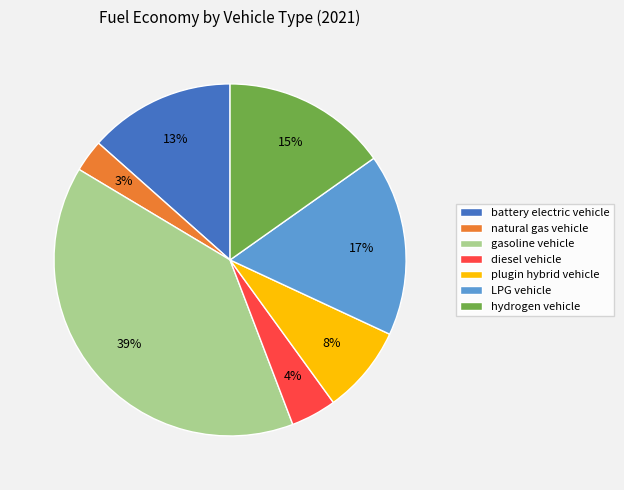

Is it true that natural gas vehicle is 3% of the pie?

True